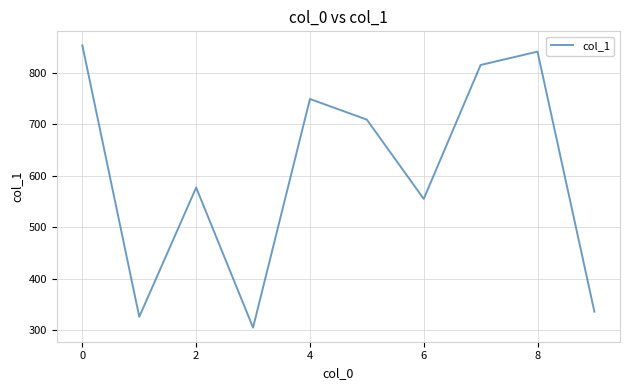

What is the difference between the maximum and minimum values?

548